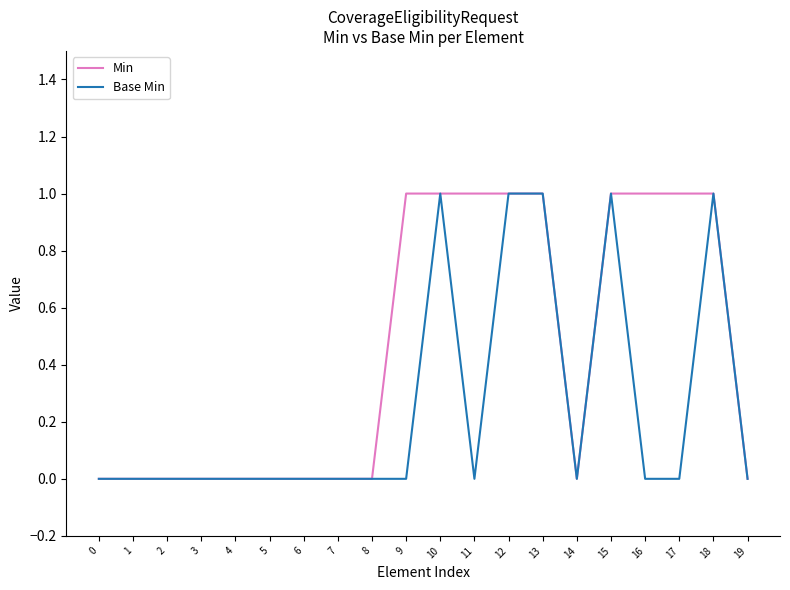

Count the number of data series in this chart.

2